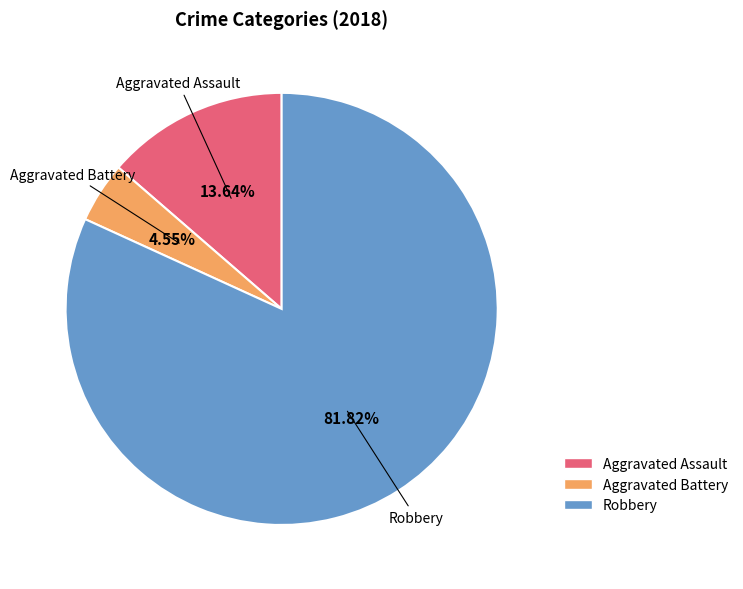

Is there a majority slice in this chart?

Yes